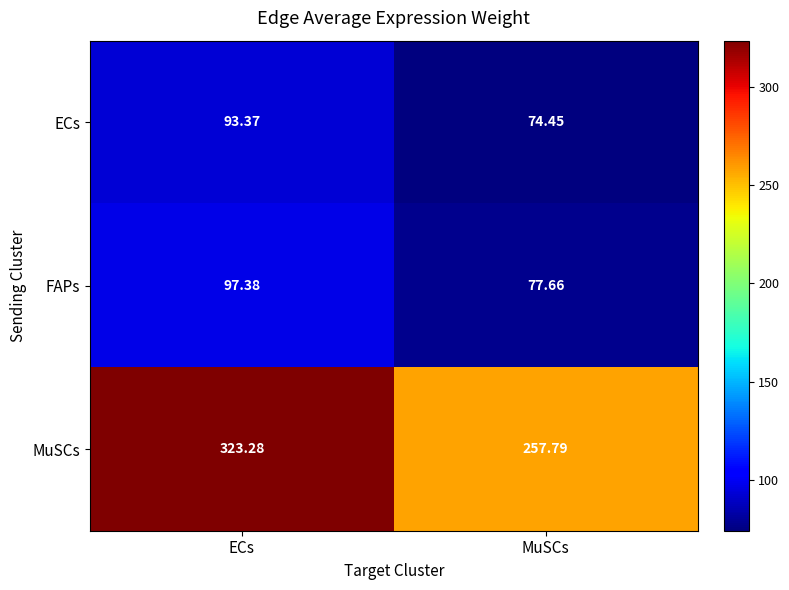

Rank the series by their maximum value, from highest to lowest.

MuSCs, FAPs, ECs